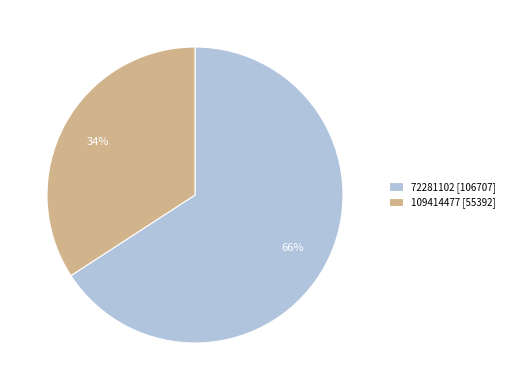

Between 72281102 and 109414477, which is larger?

72281102